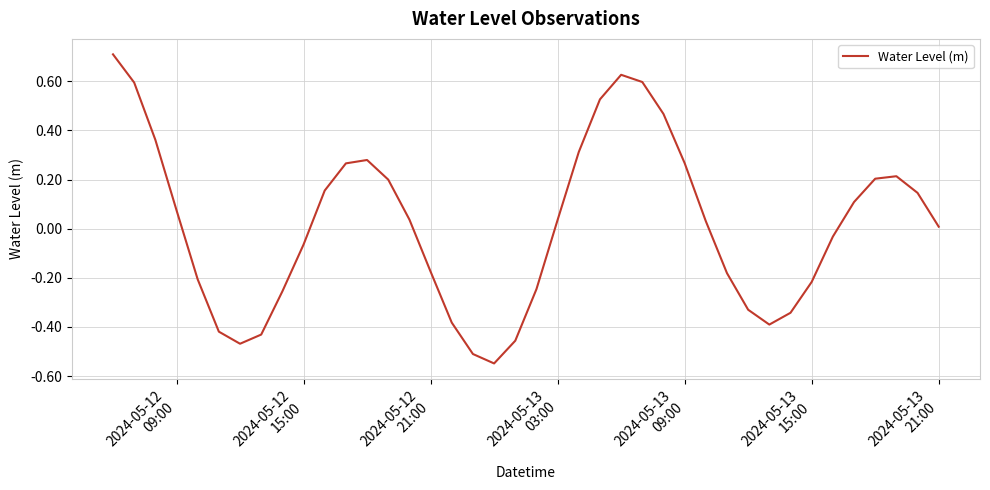

What is the greatest value displayed?

0.7